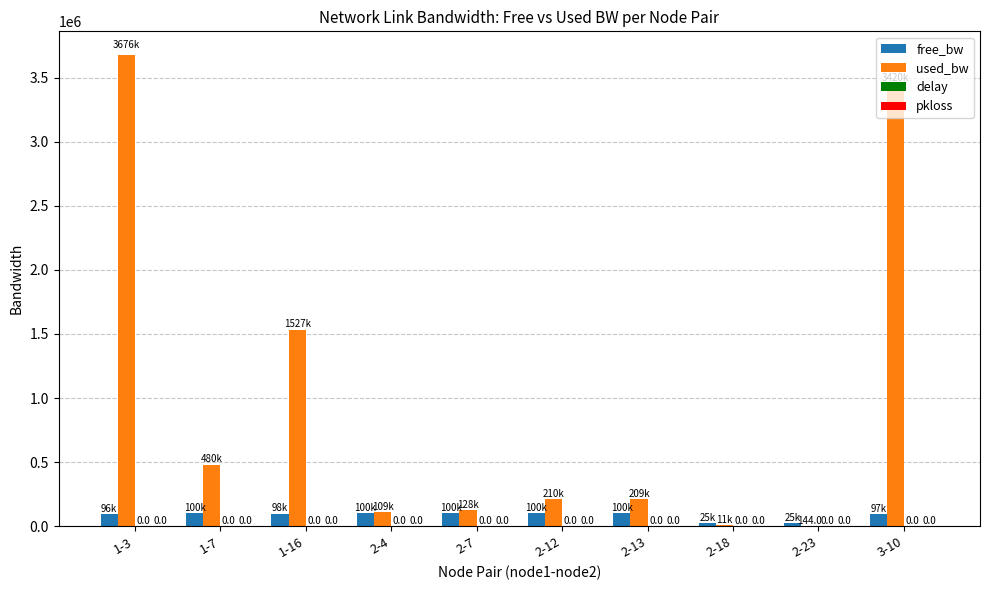

What is the label of the 1st bar from the right?

3-10